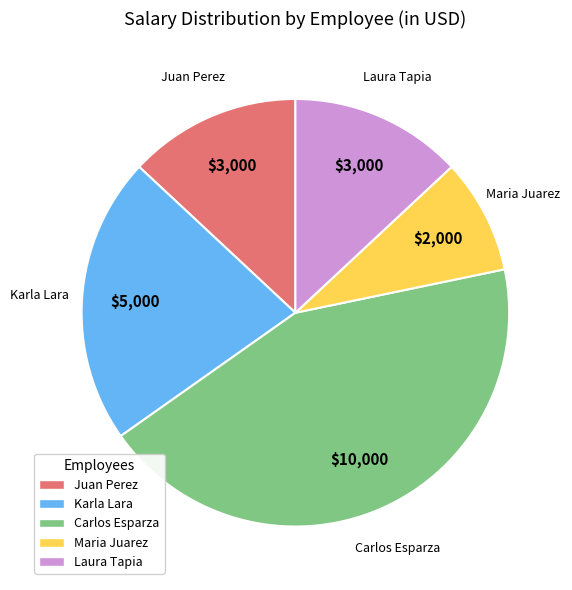

Which has a higher value, Karla Lara or Juan Perez?

Karla Lara